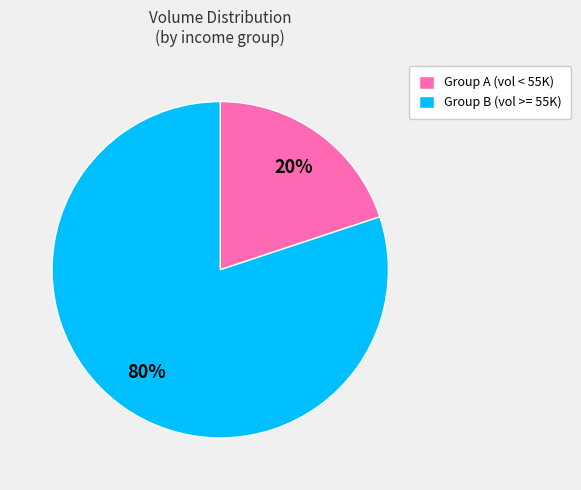

How many slices are in this pie chart?

2